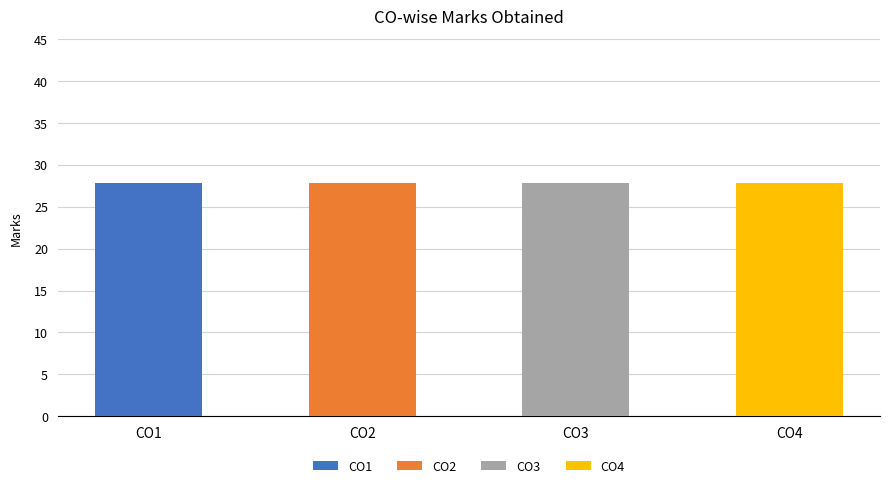

The CO2 series shows 46 at CB.EN.U4MEE19210. True or false?

False